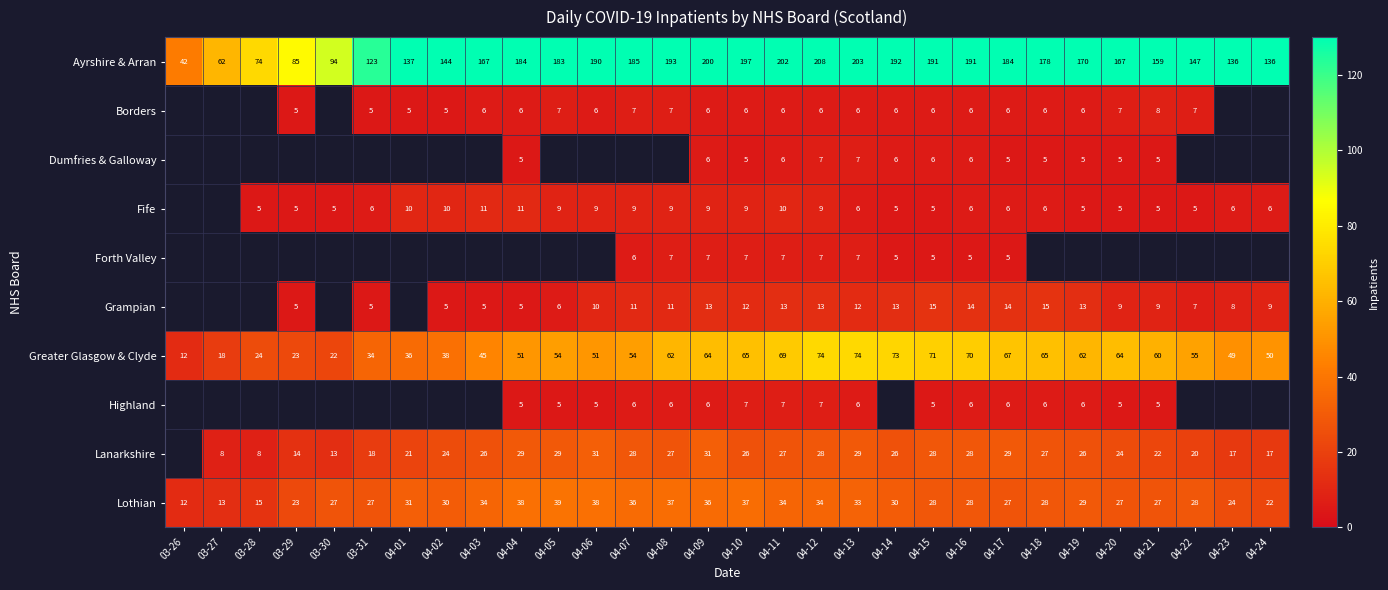

What is the total value across all series at 04-10?

371